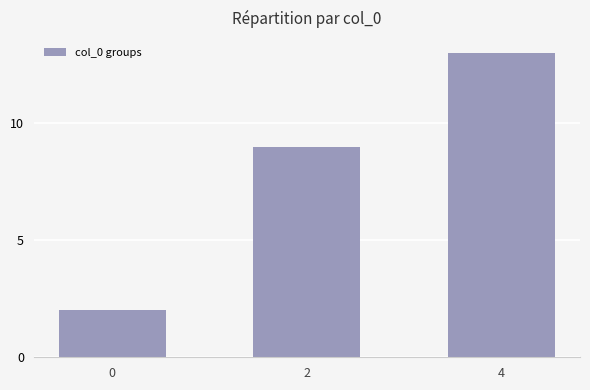

Rank the categories by value from lowest to highest.

0, 2, 4